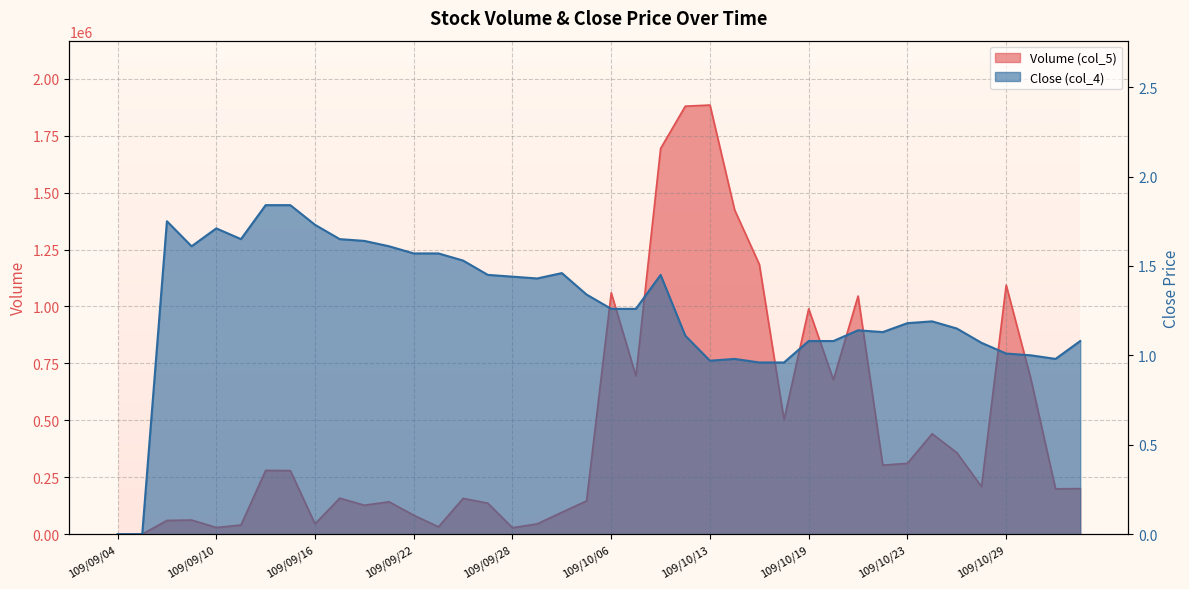

Rank the series by their average value, from highest to lowest.

Volume (col_5), Close (col_4)